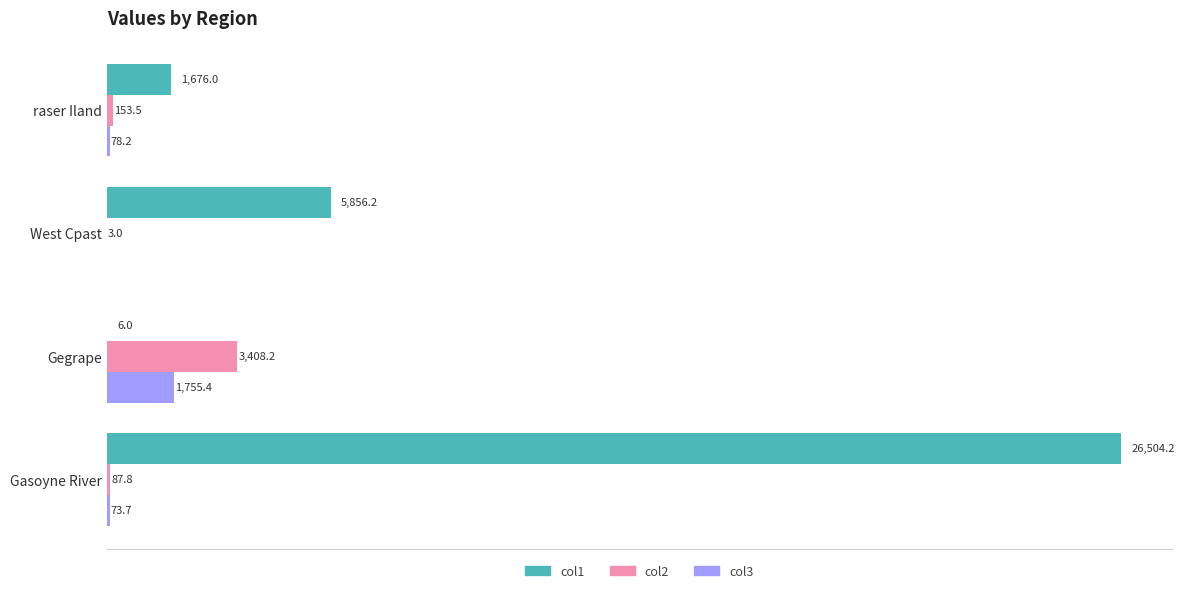

Which series has the largest total across all categories?

col1